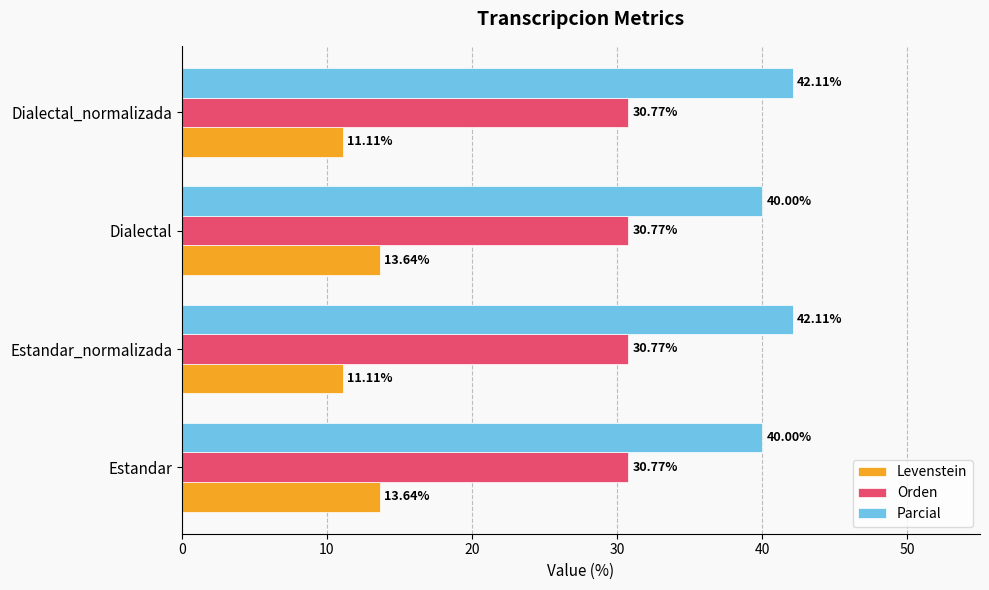

What are all the series names shown in the legend?

Levenstein, Orden, Parcial